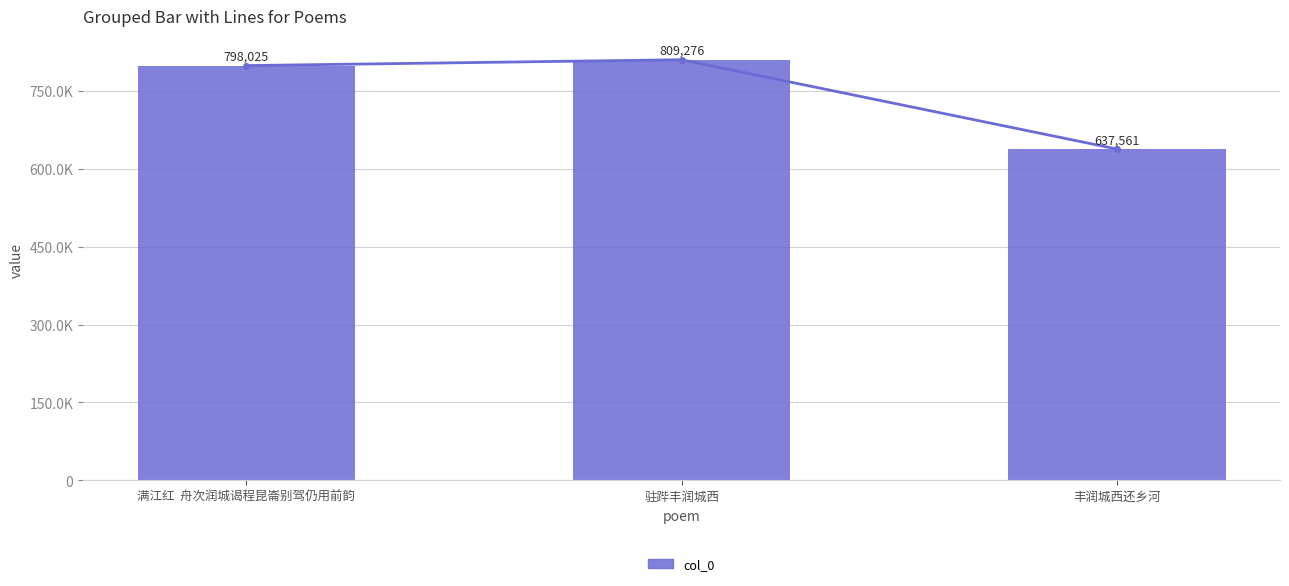

Where does the data first go above 798025?

驻跸丰润城西